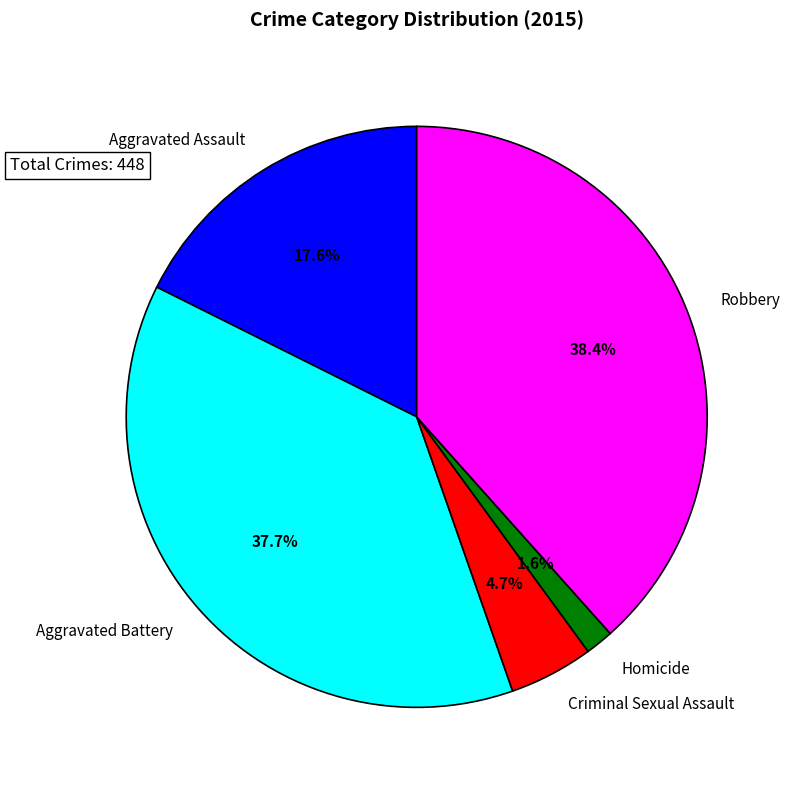

How many slices are in this pie chart?

5